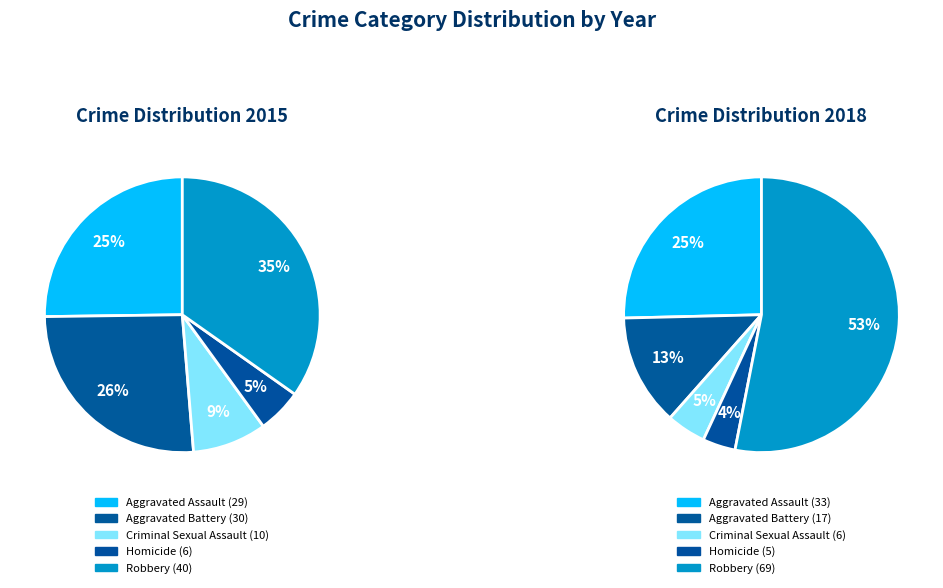

Rank the categories by value from lowest to highest.

Homicide, Criminal Sexual Assault, Aggravated Assault, Aggravated Battery, Robbery